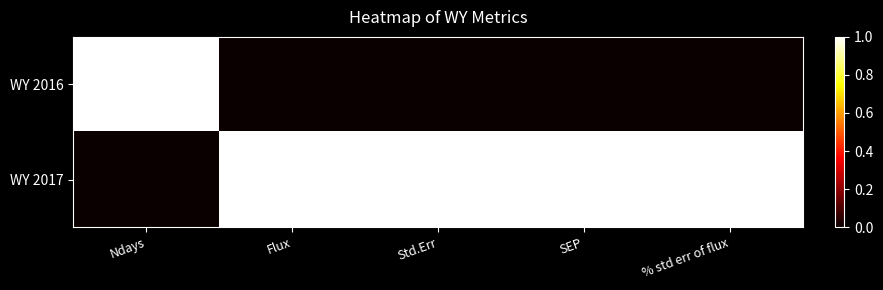

What is the difference between the highest and lowest values at SEP?

1